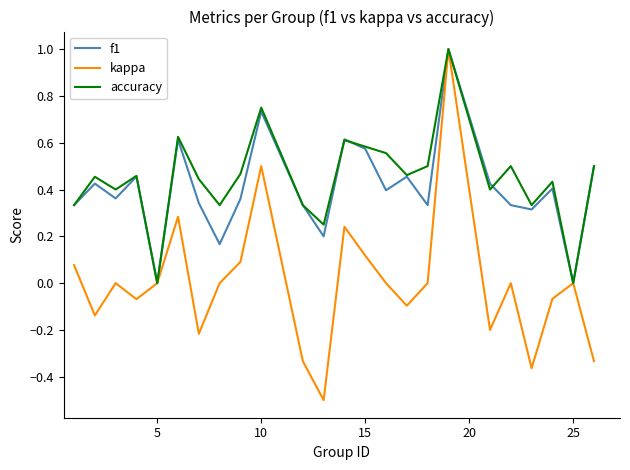

What is the smallest value displayed?

-0.5